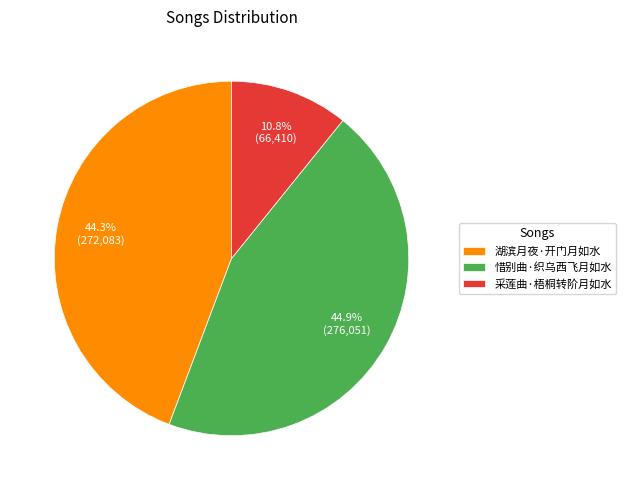

What is the largest slice in the pie chart?

惜别曲·织乌西飞月如水